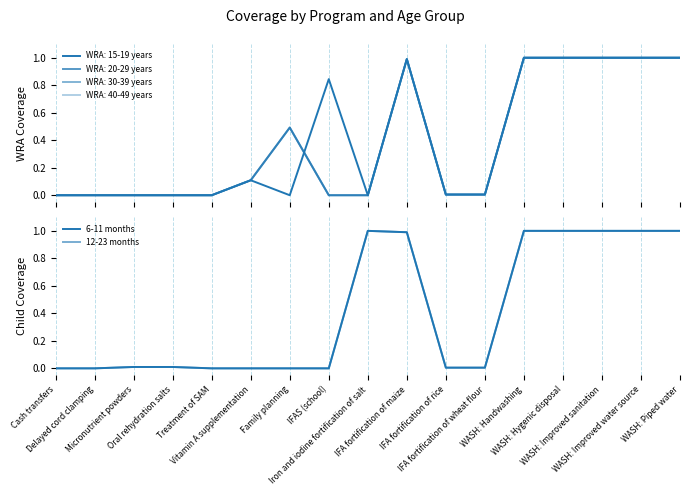

What is the value of the 12-23 months point at the 17th from the left?

1.0